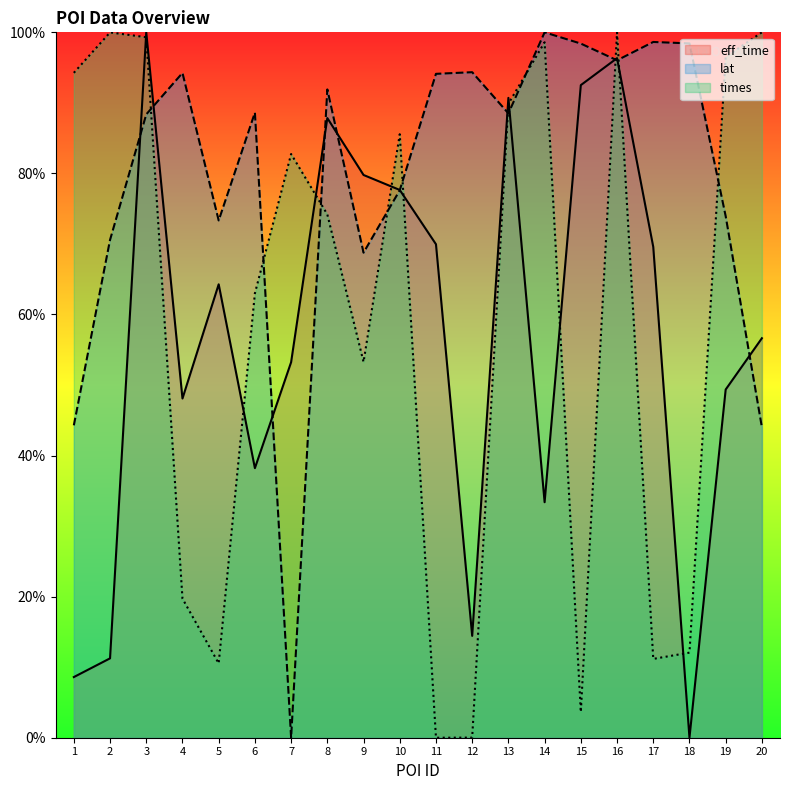

List the labels in order of eff_time value, largest first.

3, 16, 15, 13, 8, 9, 10, 11, 17, 5, 20, 7, 19, 4, 6, 14, 12, 2, 1, 18